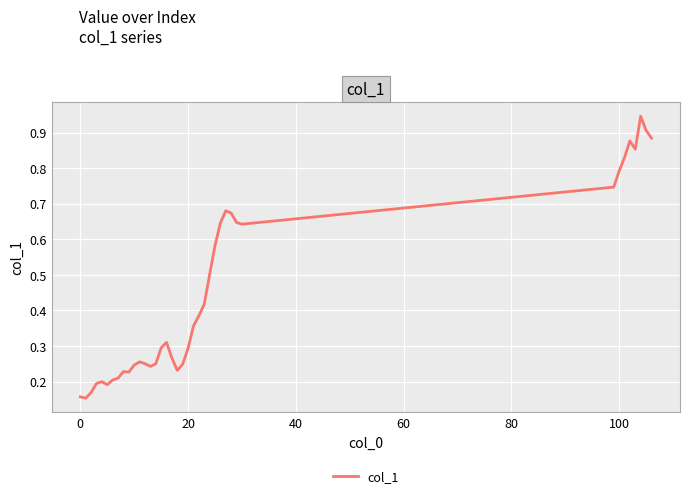

Reading right to left, what are all the values shown in this chart?

0.9	0.9	0.9	0.9	0.9	0.8	0.8	0.7	0.6	0.6	0.7	0.7	0.6	0.6	0.5	0.4	0.4	0.4	0.3	0.2	0.2	0.3	0.3	0.3	0.2	0.2	0.3	0.3	0.2	0.2	0.2	0.2	0.2	0.2	0.2	0.2	0.2	0.2	0.2